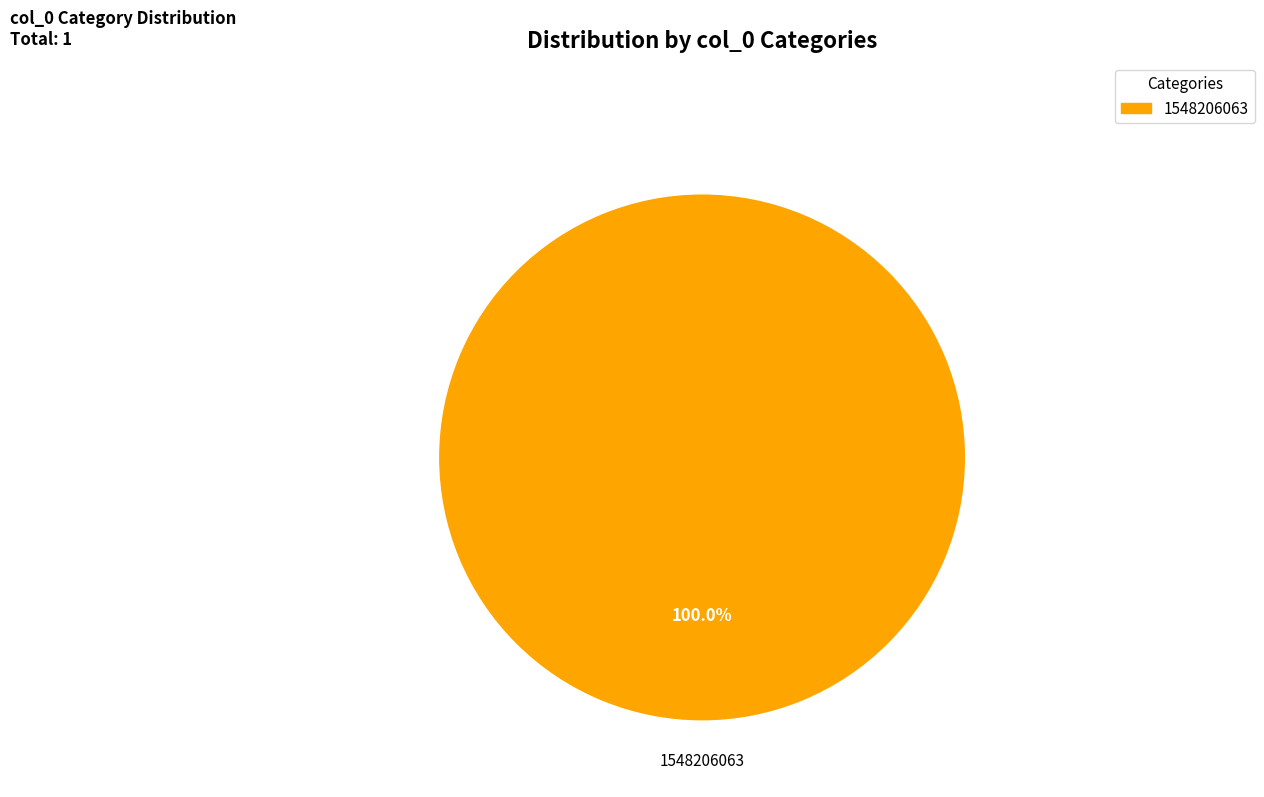

Does any single category account for the majority?

Yes